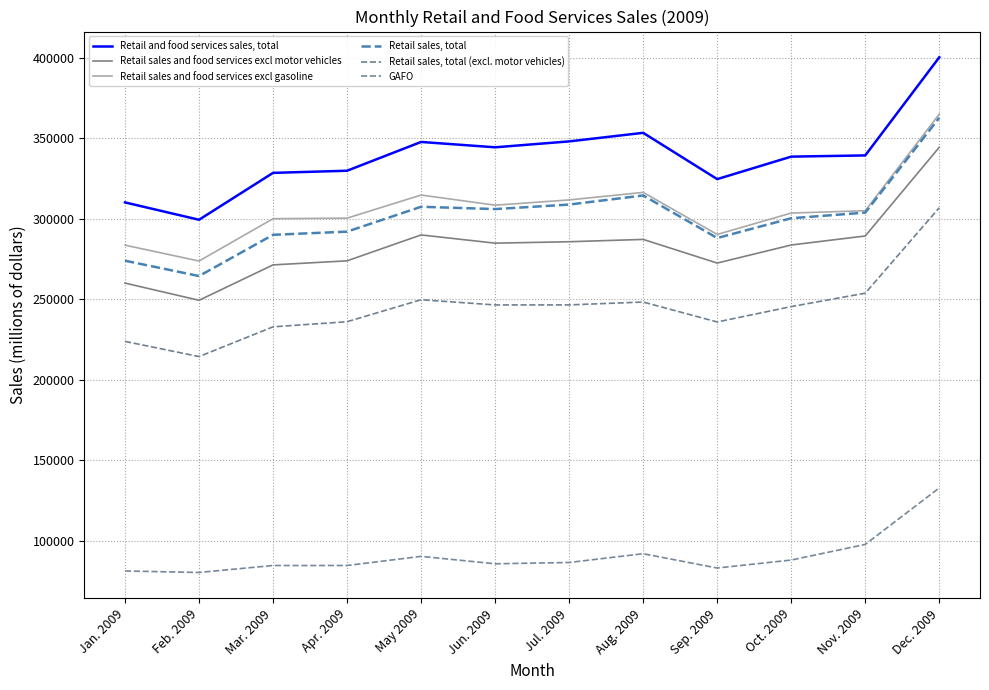

What is the maximum value for Retail sales, total (excl. motor vehicles)?

306883